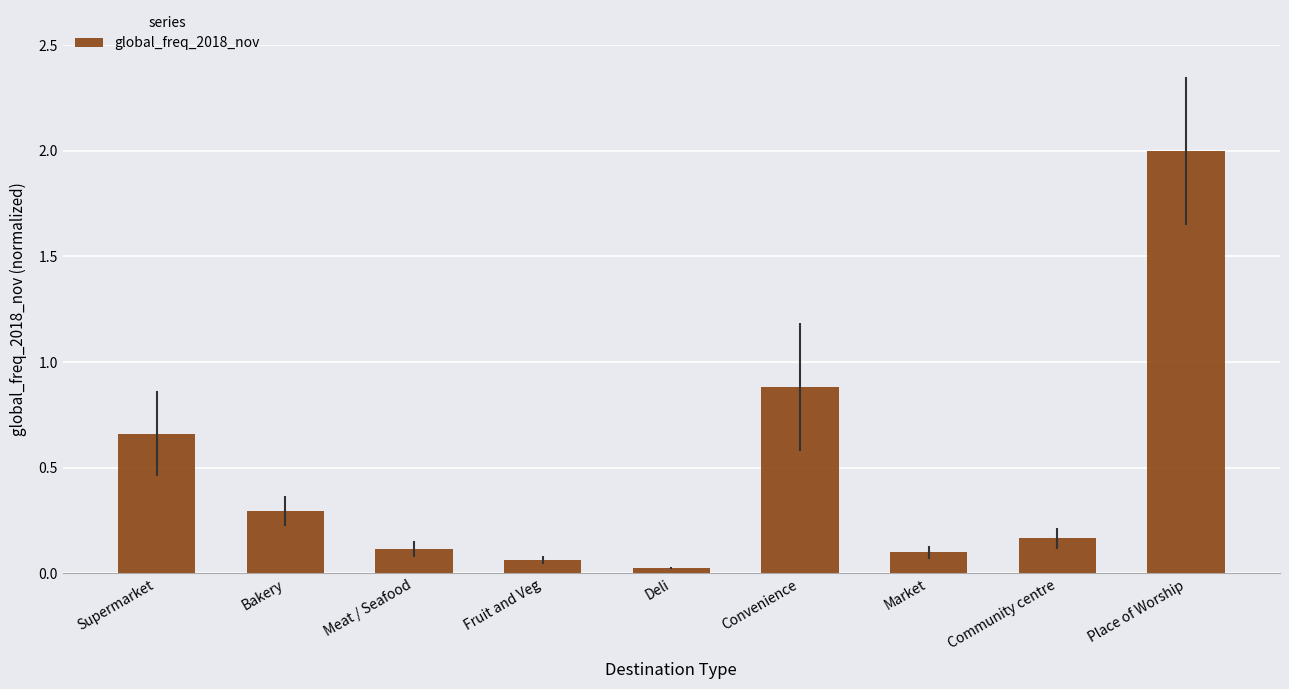

What is the change in value from Supermarket to Convenience?

+0.2